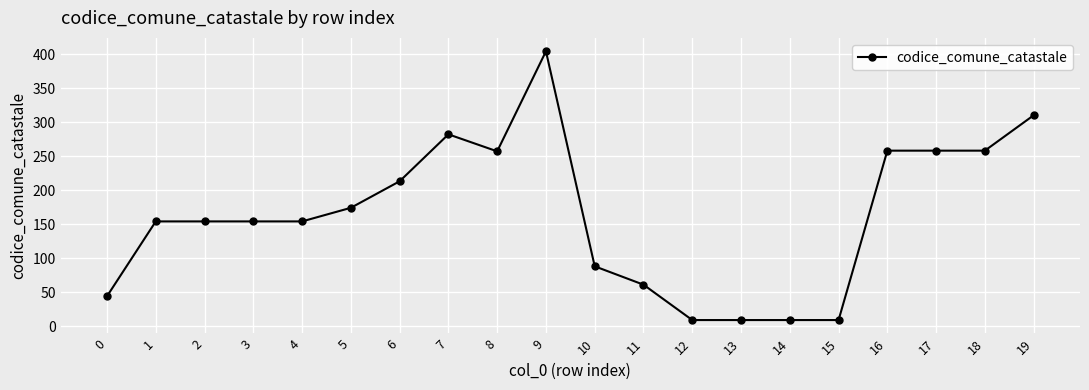

At which category does the chart reach its peak across all series?

9